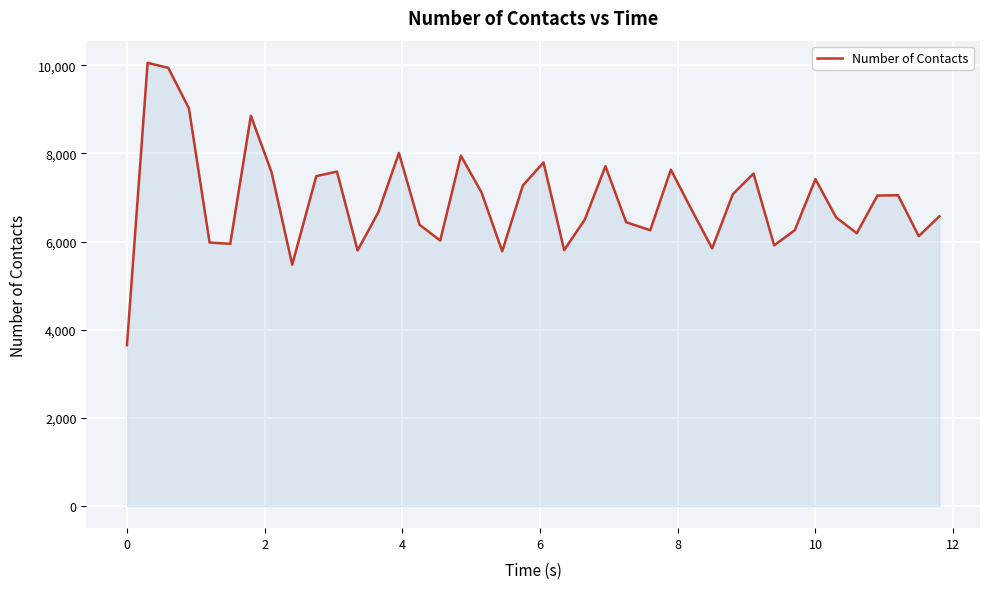

What is the maximum value shown in the chart?

10054